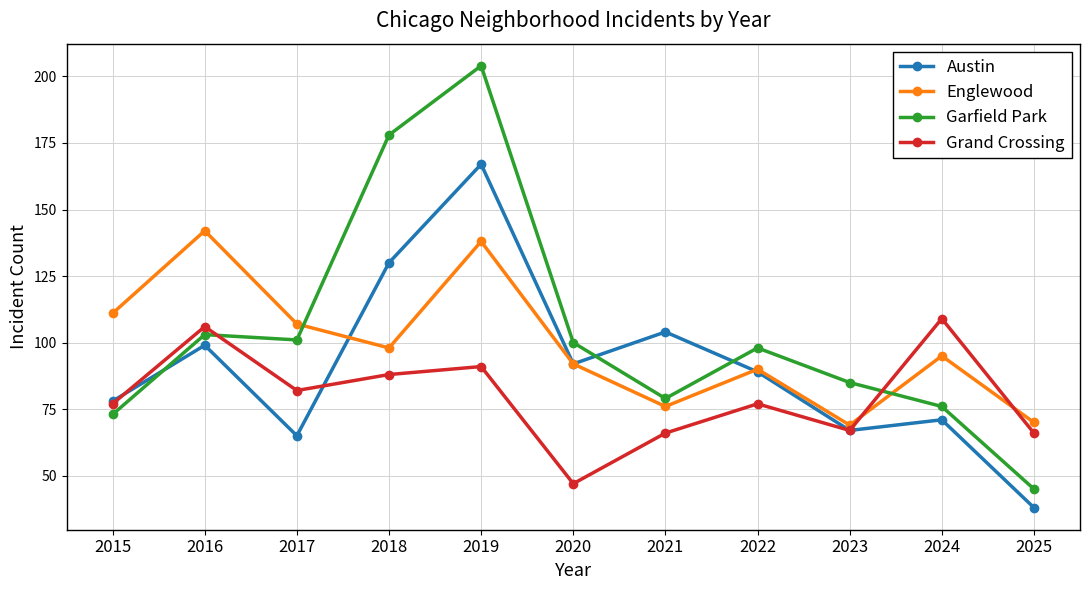

Where do Grand Crossing and Garfield Park first cross each other?

2016 and 2017